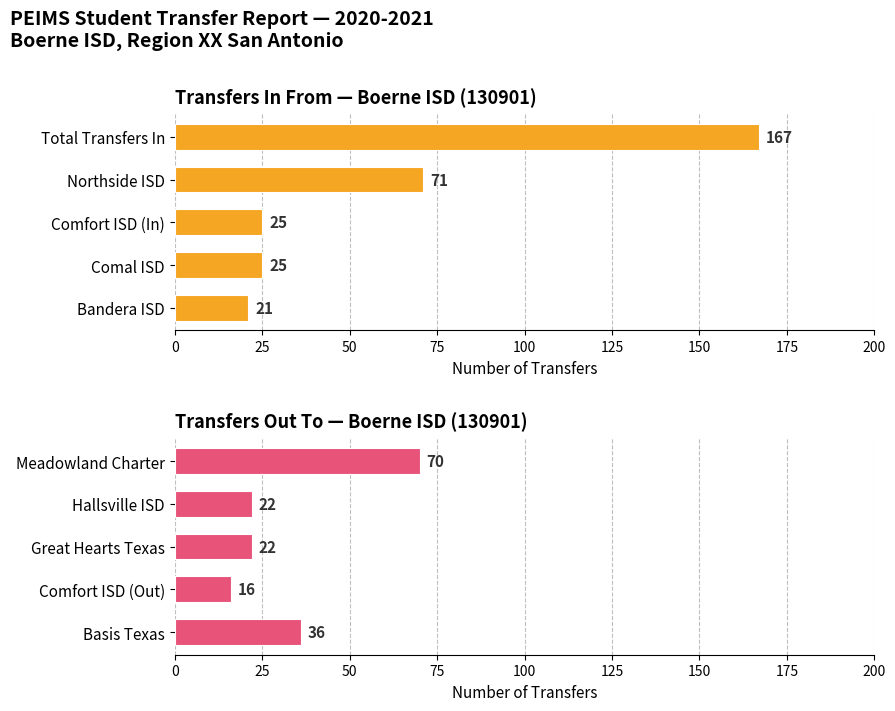

List the series in order of their peak value, highest first.

Transfers In From — Boerne ISD (130901), Transfers Out To — Boerne ISD (130901)